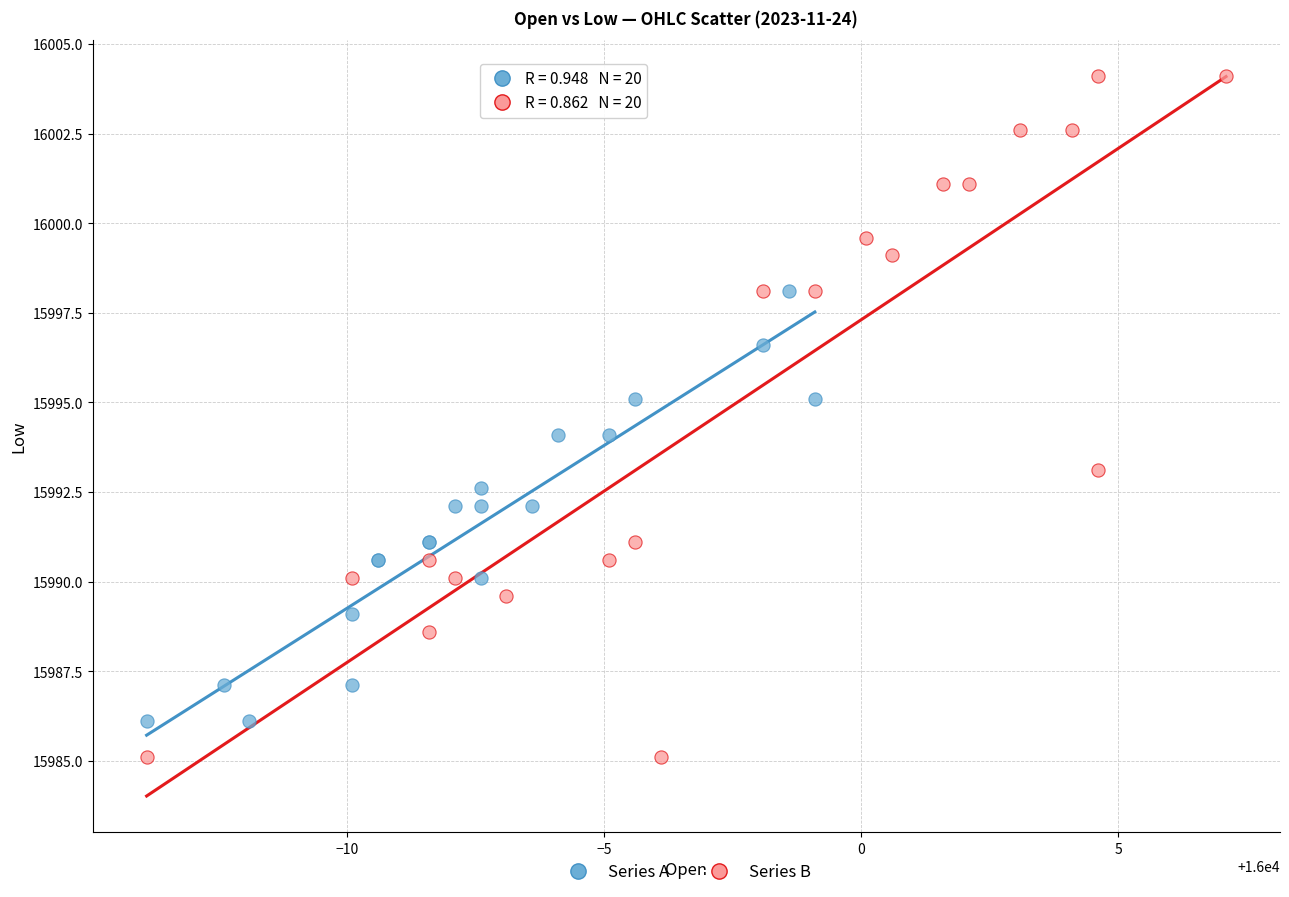

Which series has the widest spread of Y values?

Series B